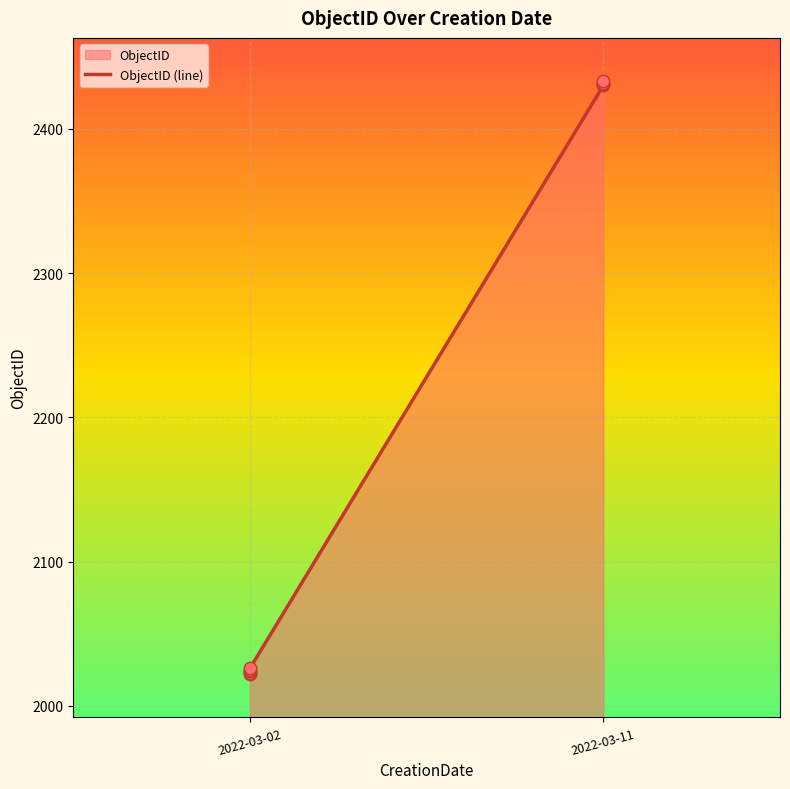

What is the change in value from 2022-03-02 to 2022-03-11?

+405